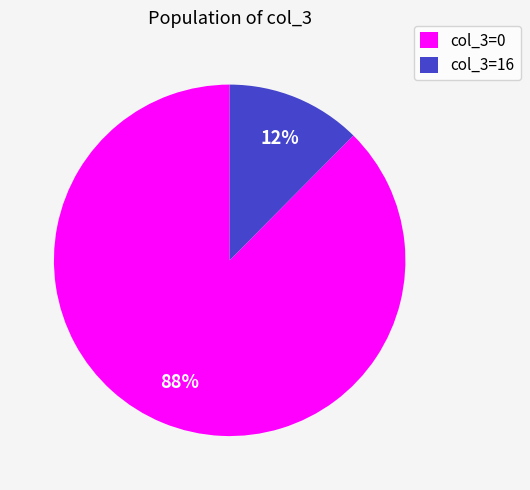

To the nearest percent, what is the combined percentage of col_3=16 and col_3=0?

100%